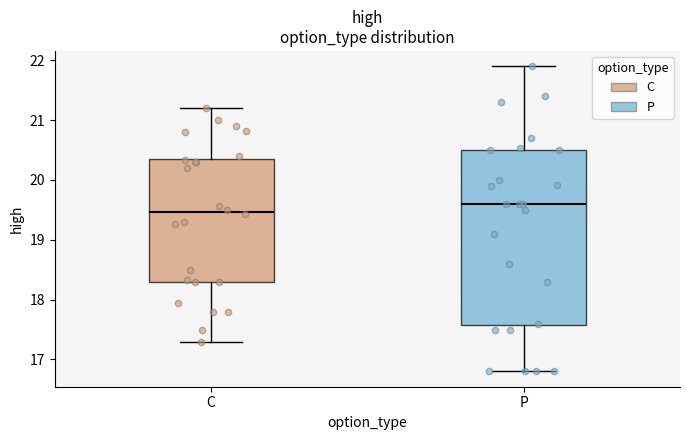

Which box's median line is the highest?

P